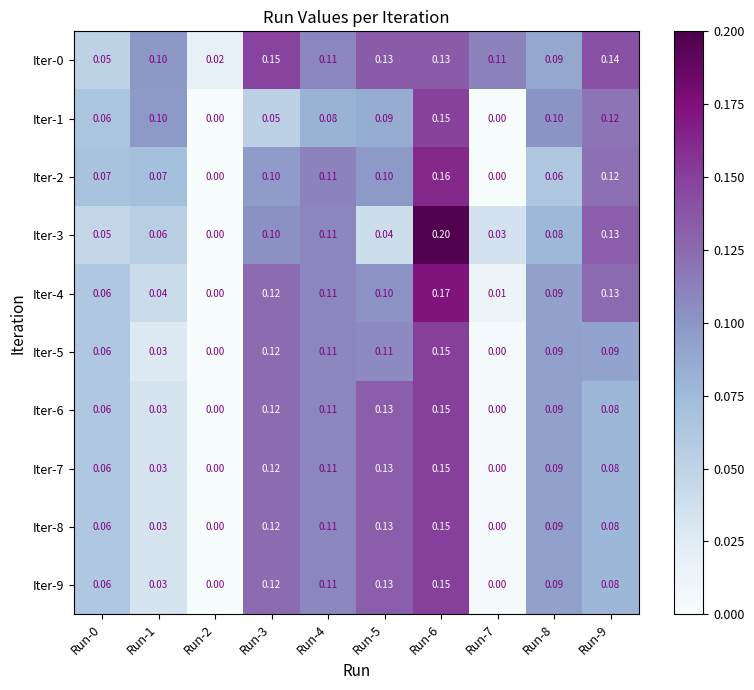

Is the value of Iter-0 at Run-9 greater than the value of Iter-3 at Run-2?

Yes